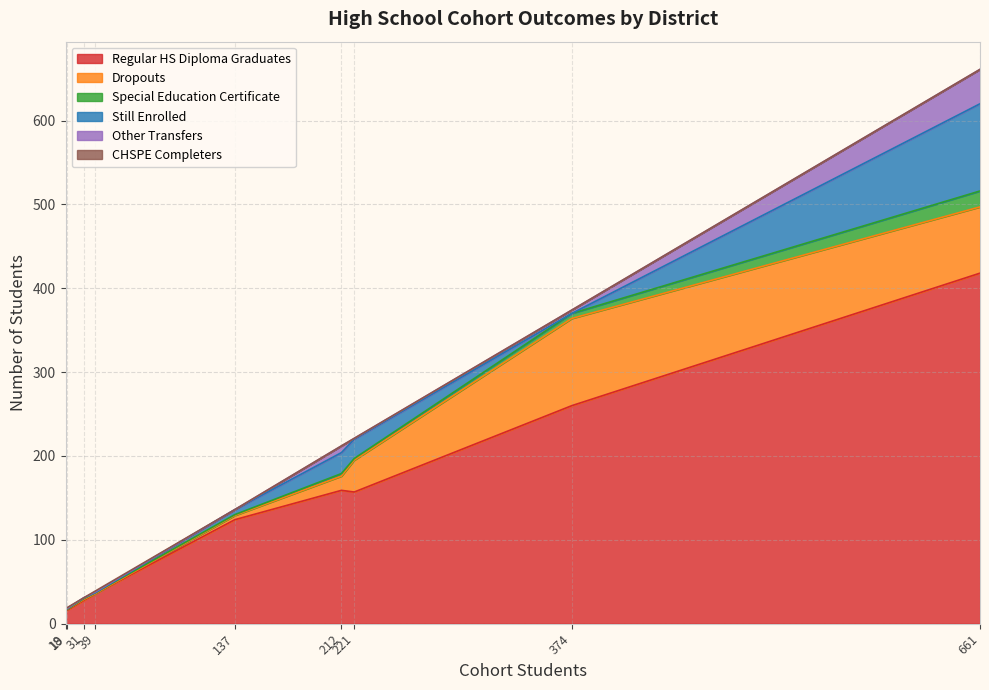

Which series has the largest range (max minus min)?

Regular HS Diploma Graduates